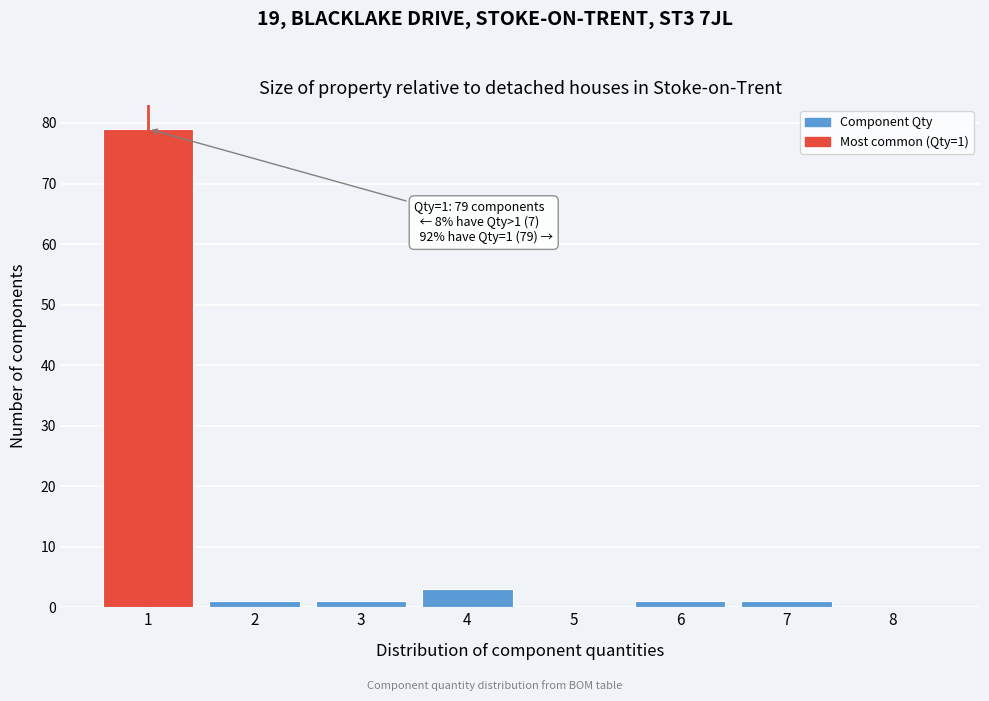

Reading right to left, transcribe all the data shown in this chart.

8=0	7=1	6=1	5=0	4=3	3=1	2=1	1=79